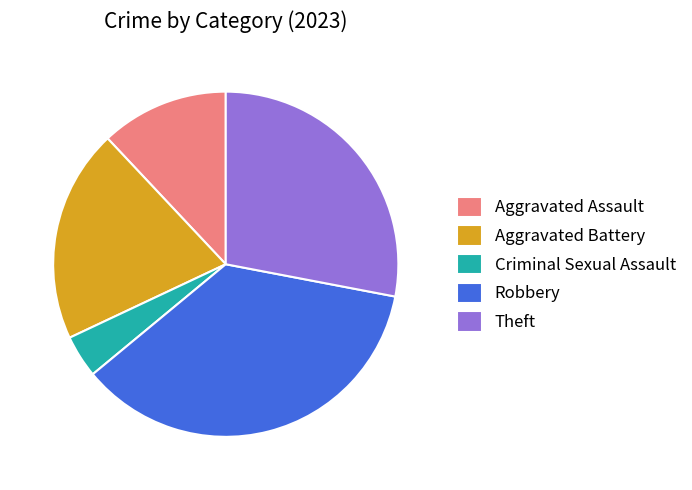

Is Aggravated Battery the majority of the pie?

No